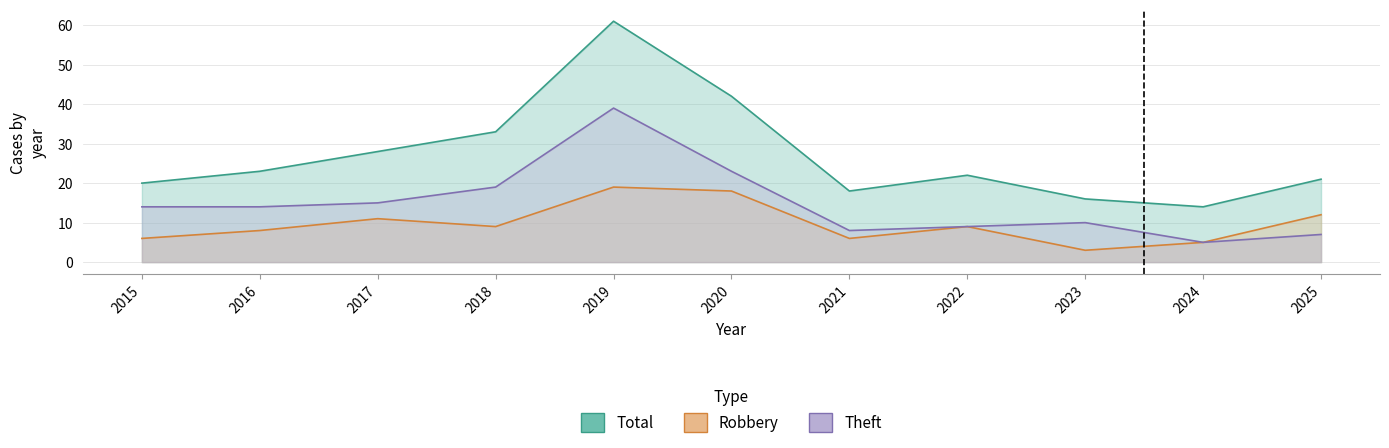

True or false: Total has more than 0 points higher than both neighbors.

True